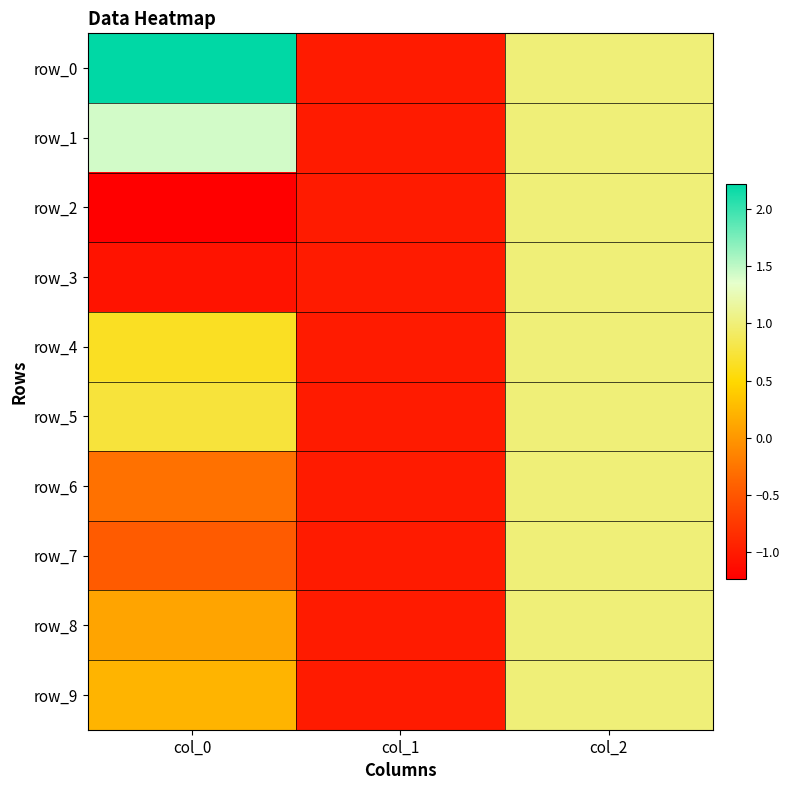

At which label is row_9 closest to 0?

col_0